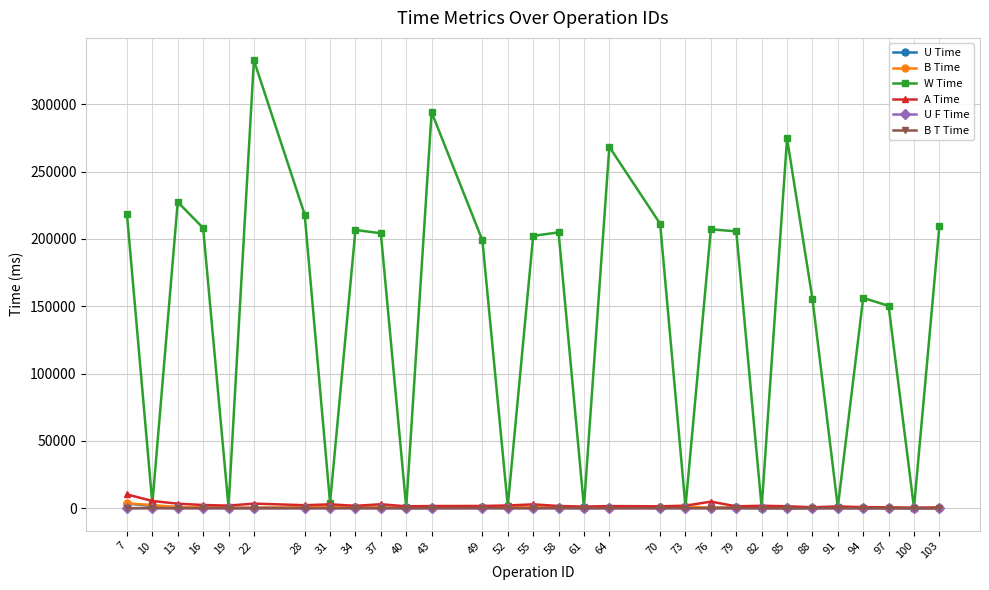

Which series has the largest total across all categories?

W Time